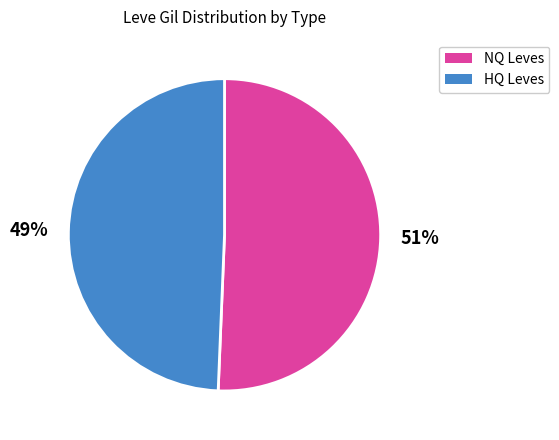

Which slice is the smallest?

HQ Leves